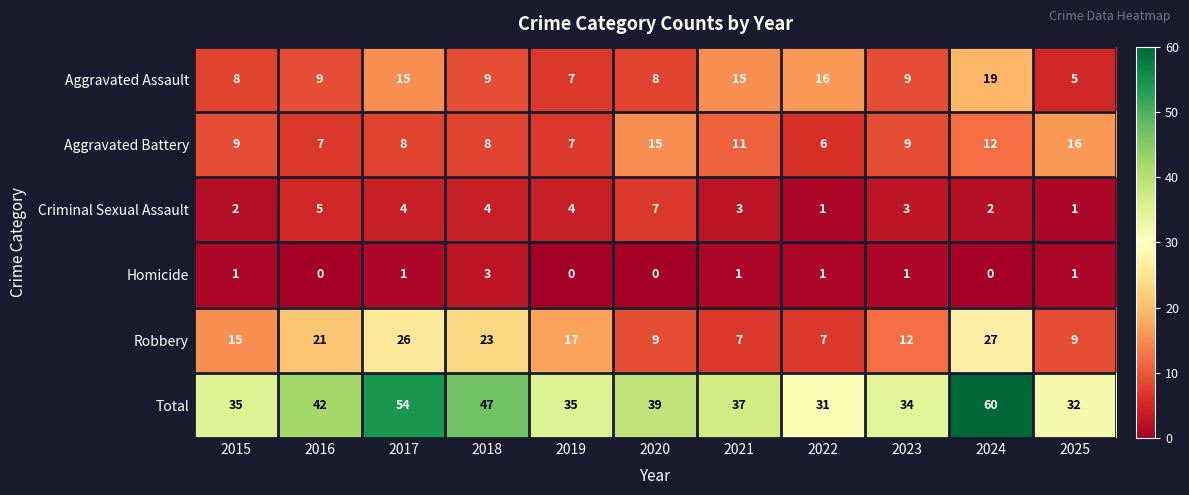

At how many categories does at least one series exceed 55?

1